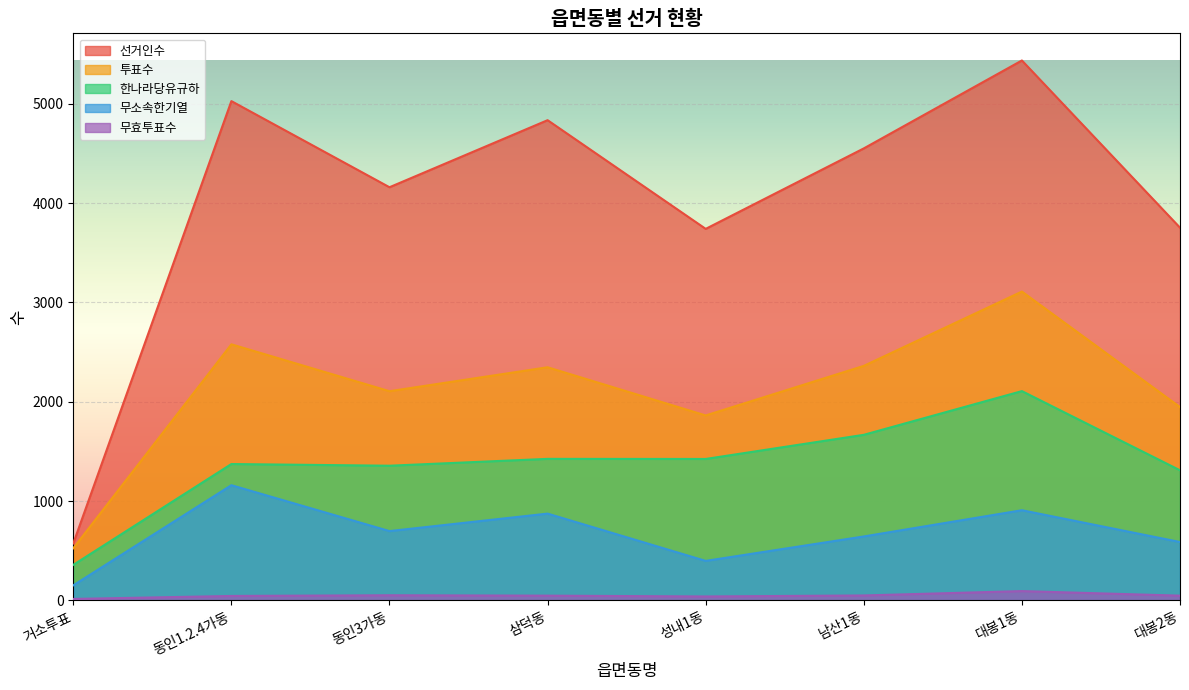

True or false: 무효투표수 has more than 1 points higher than both neighbors.

True